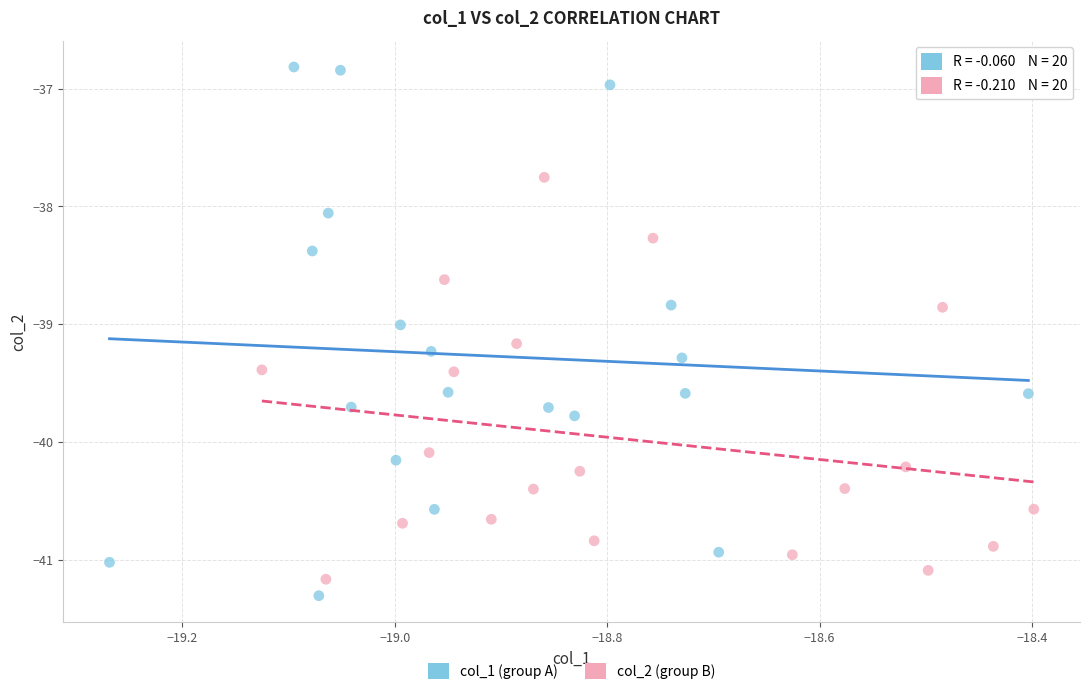

Which series reaches the maximum Y coordinate?

col_1 (group A)